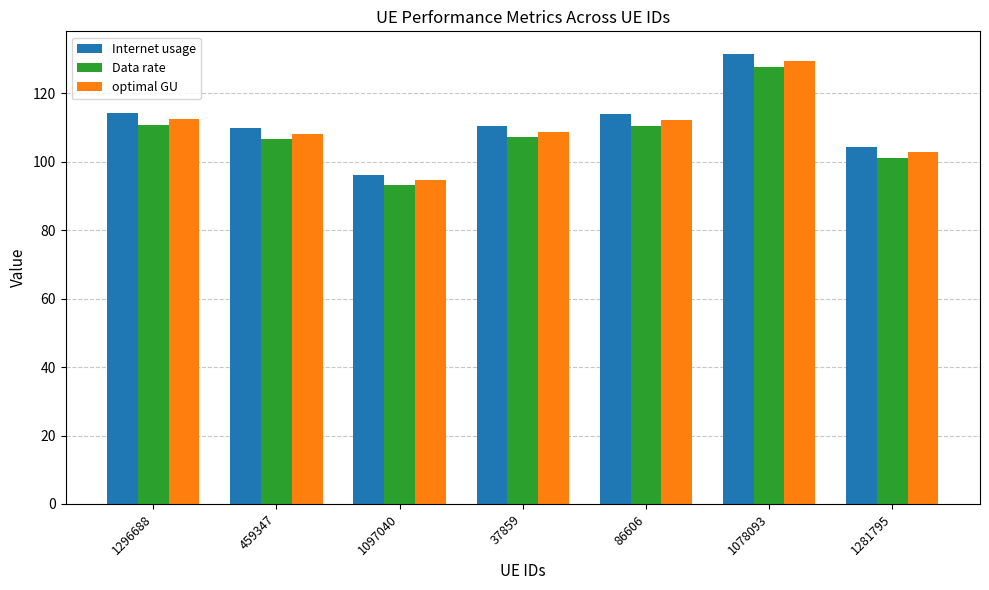

What is the difference between the highest and lowest values at 459347?

3.3